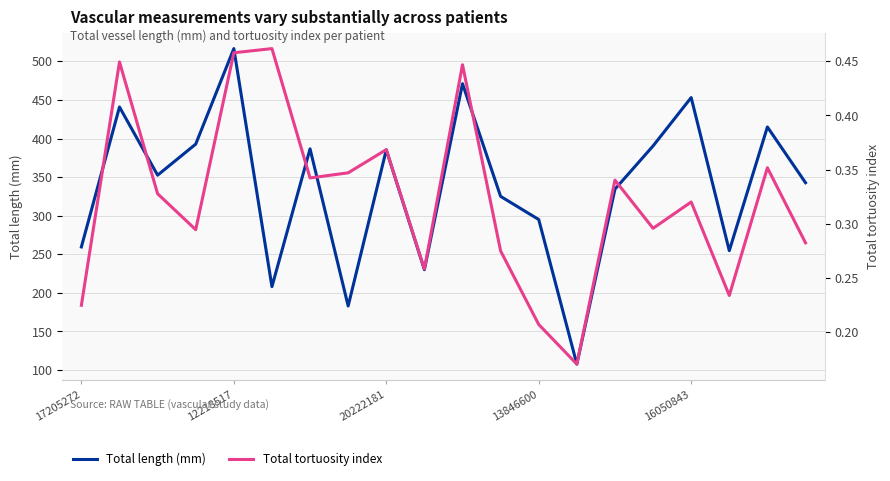

At which label does Total length (mm) reach its peak?

12218517